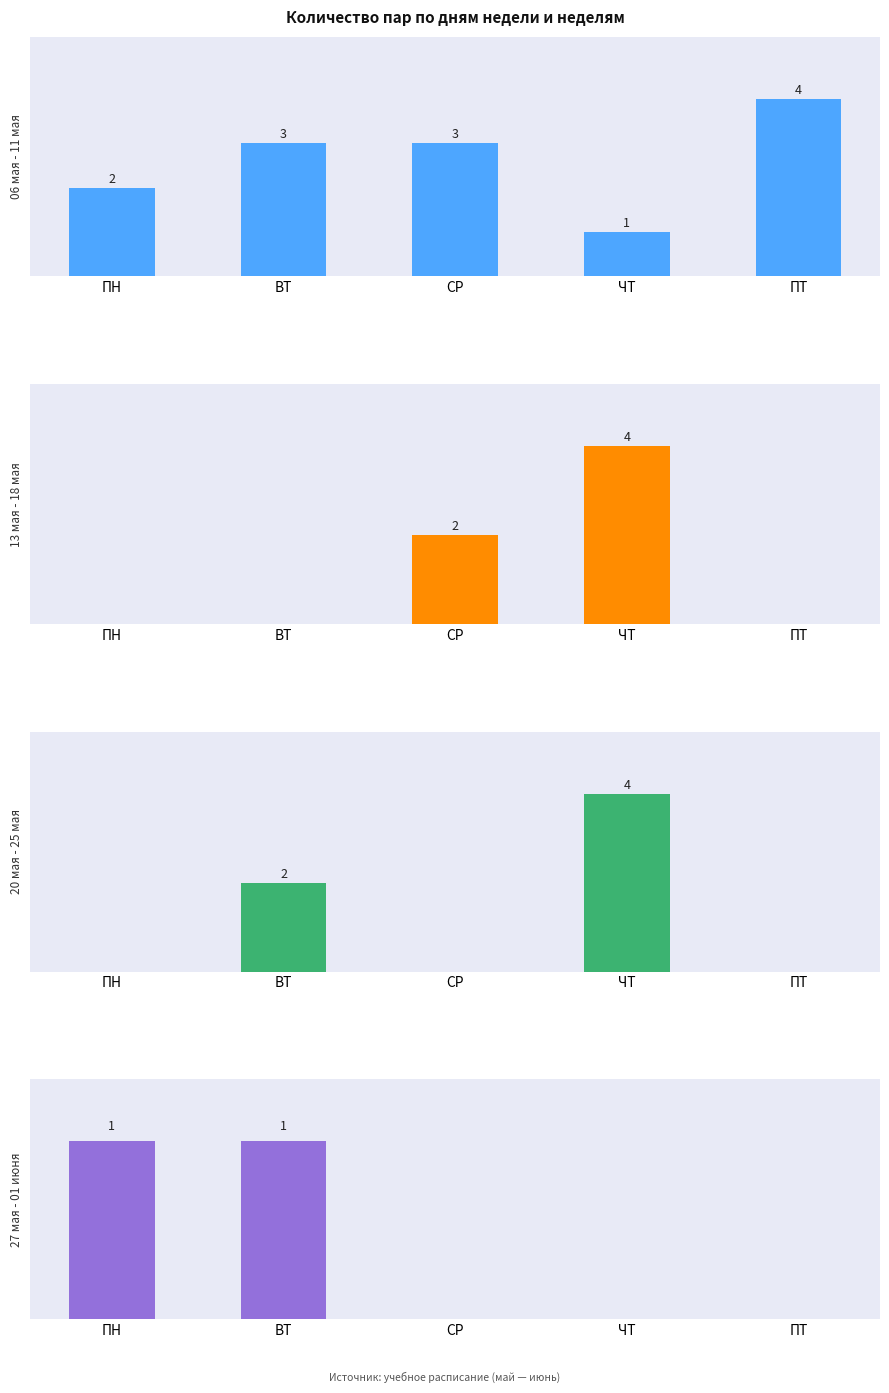

How many groups of bars are there?

5